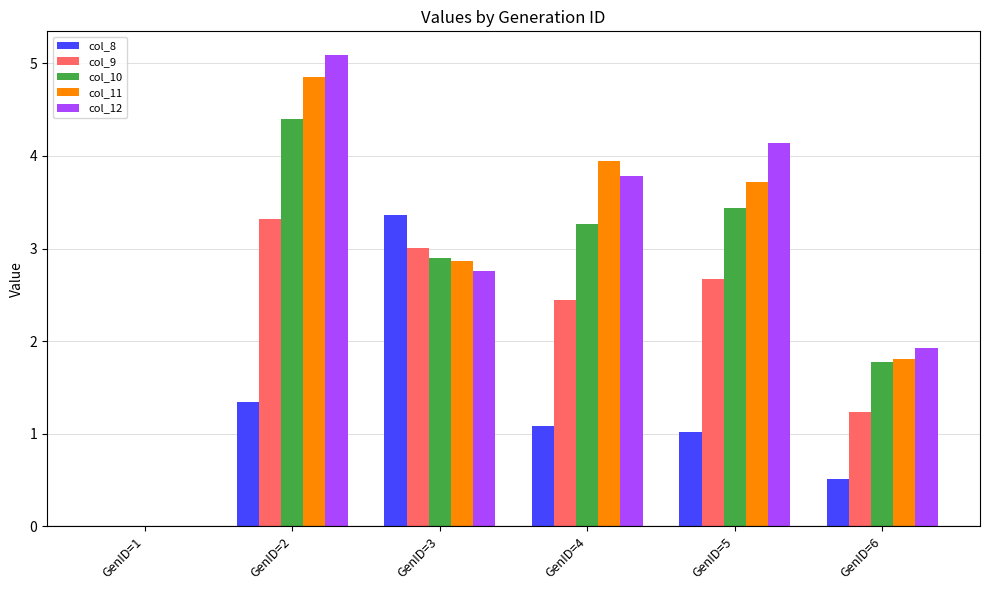

What is the sum of all col_10 values?

15.8